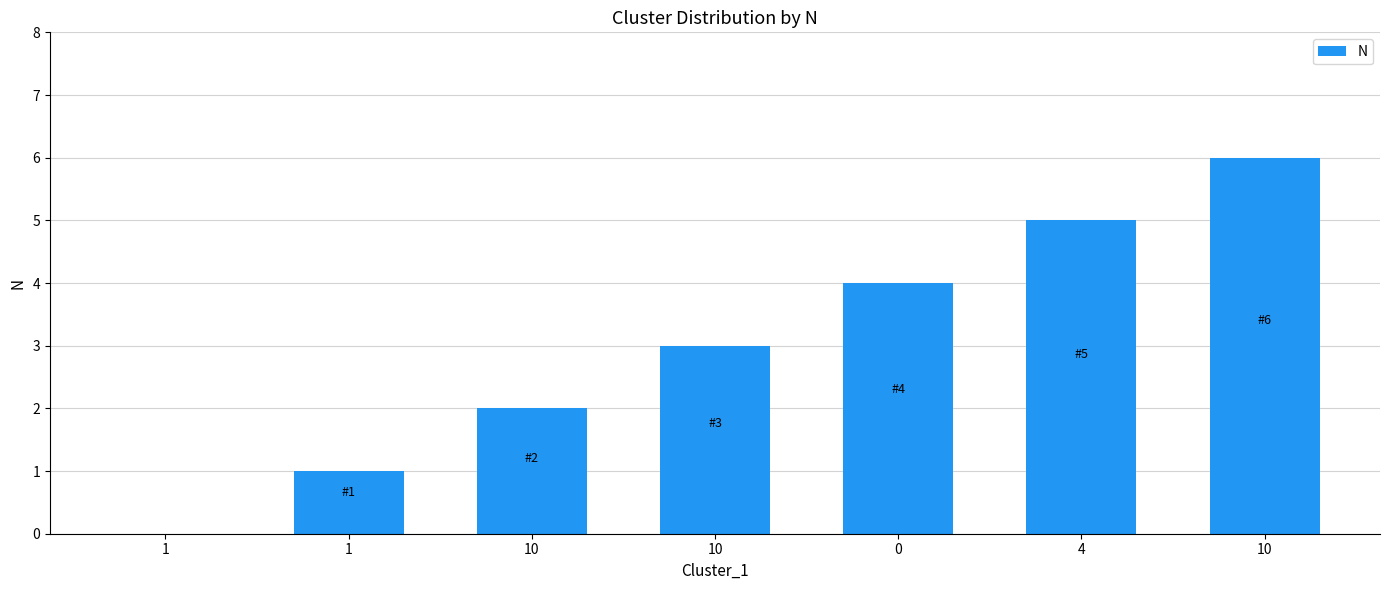

Reading left to right, extract all data points from this chart.

0	1	2	3	4	5	6